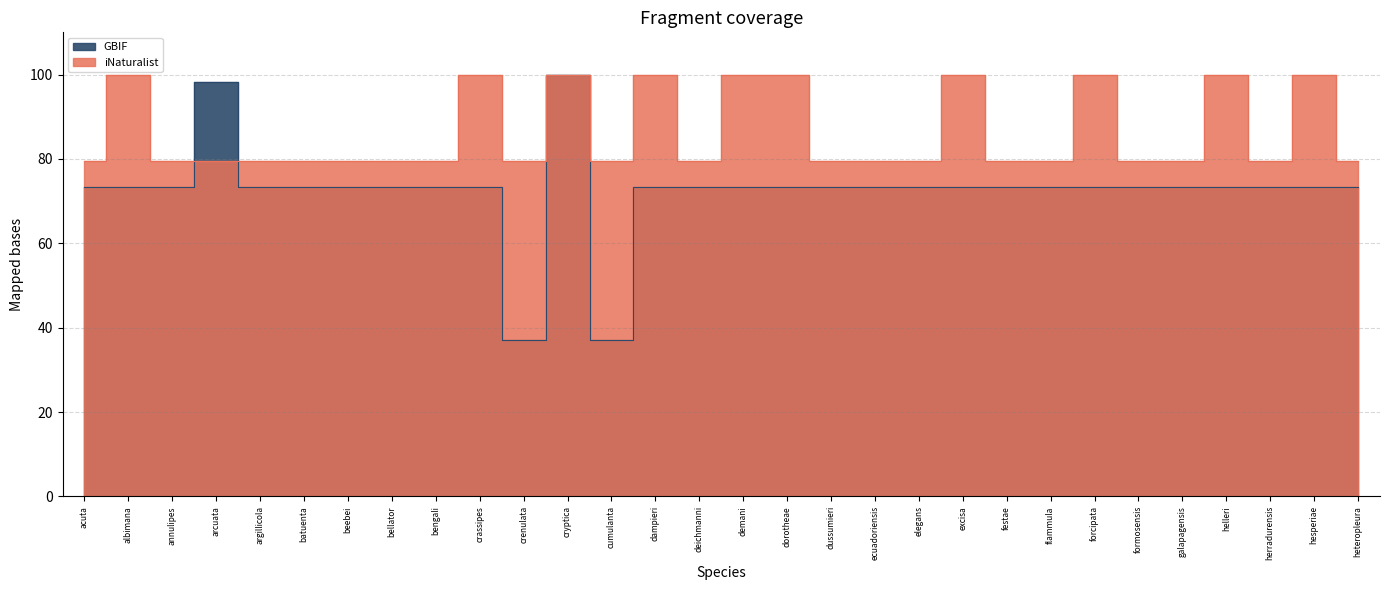

True or false: iNaturalist has more than 2 interior local peaks.

True